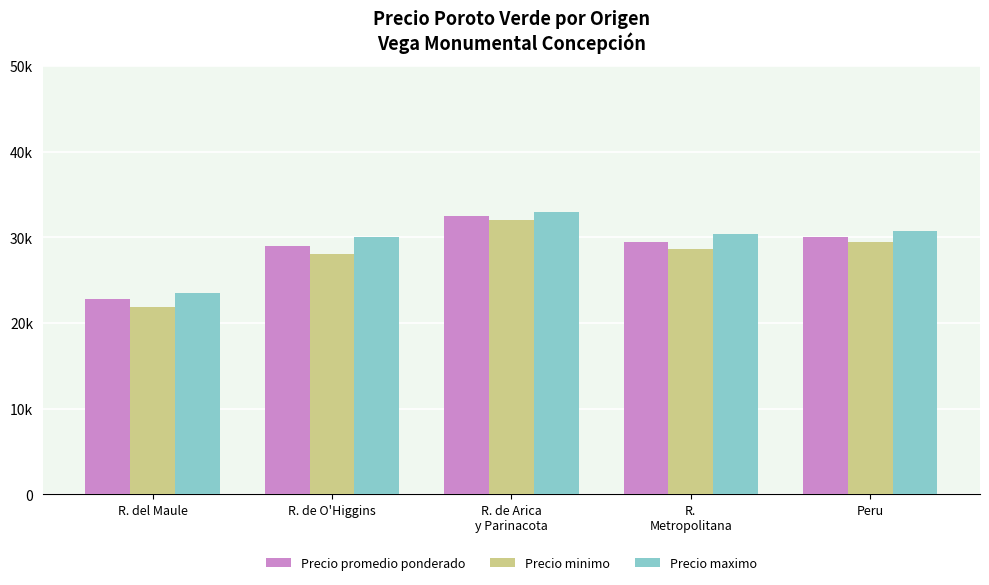

The value of Precio maximo at R. de O'Higgins is 11042. True or false?

False